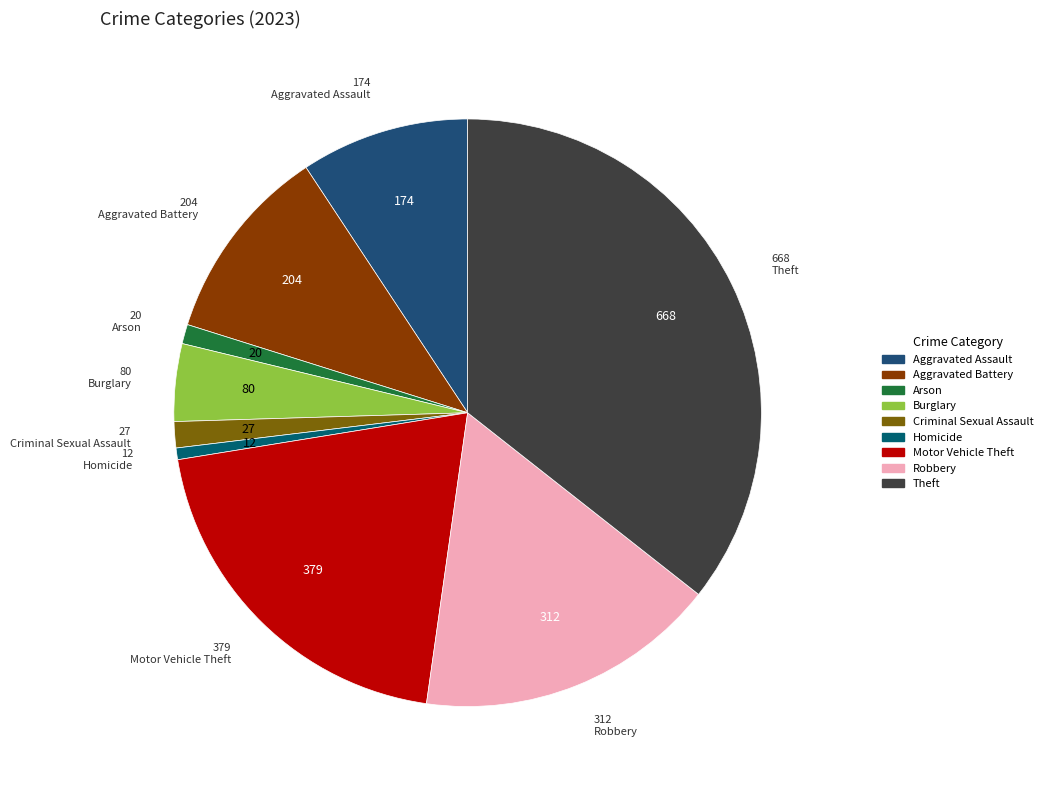

Which slice is the largest?

Theft